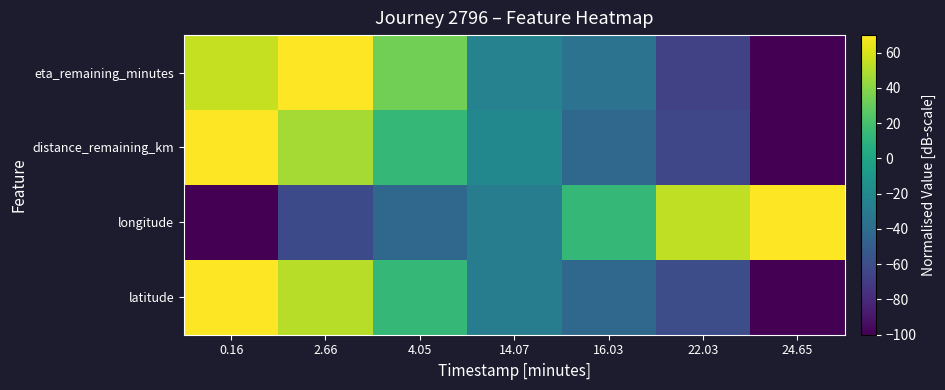

At which category does the chart reach its minimum across all series?

24.65